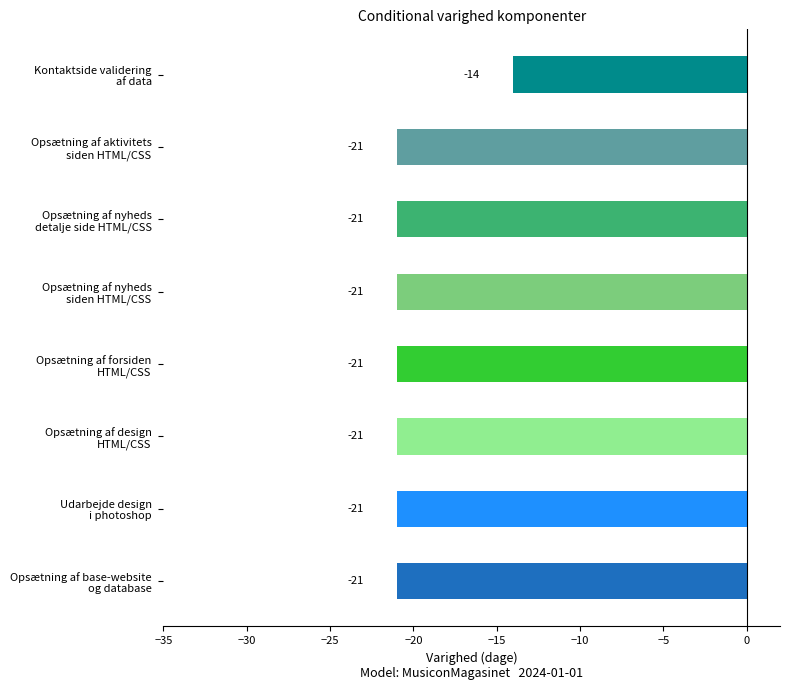

Does the chart contain any negative values?

Yes